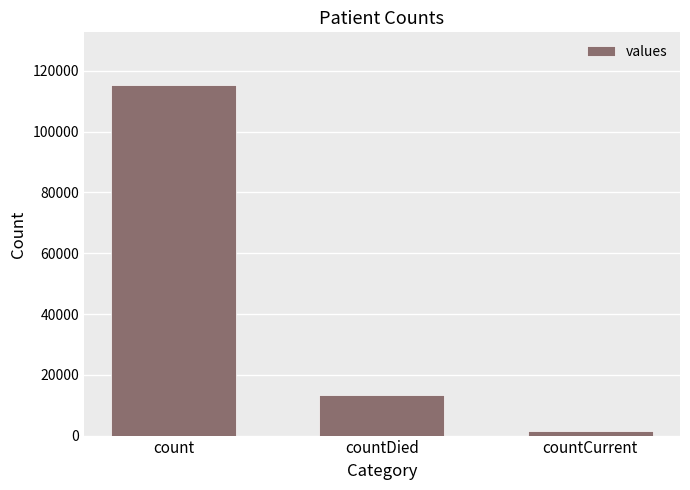

The value at countDied is 13343. True or false?

True